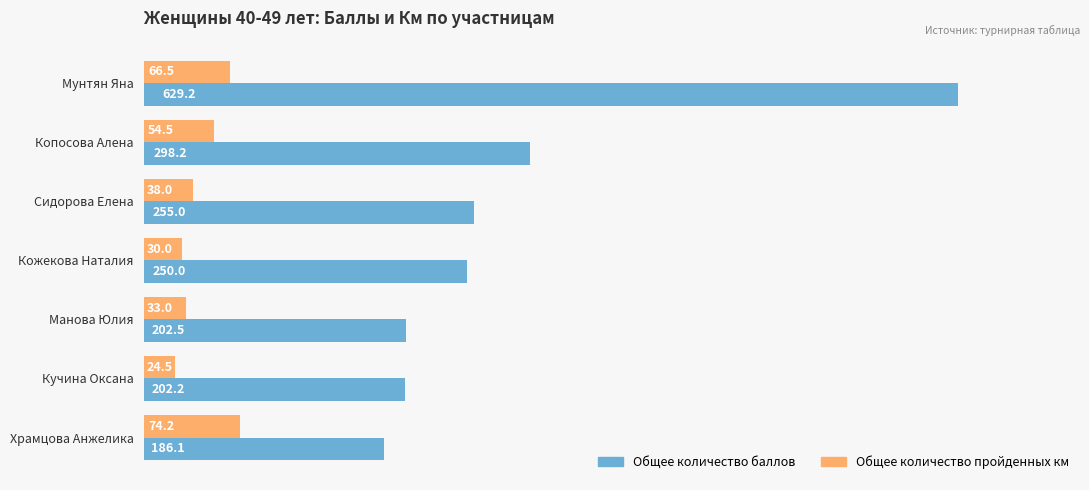

What is the approximate value of Общее количество пройденных км at Храмцова Анжелика?

74.2